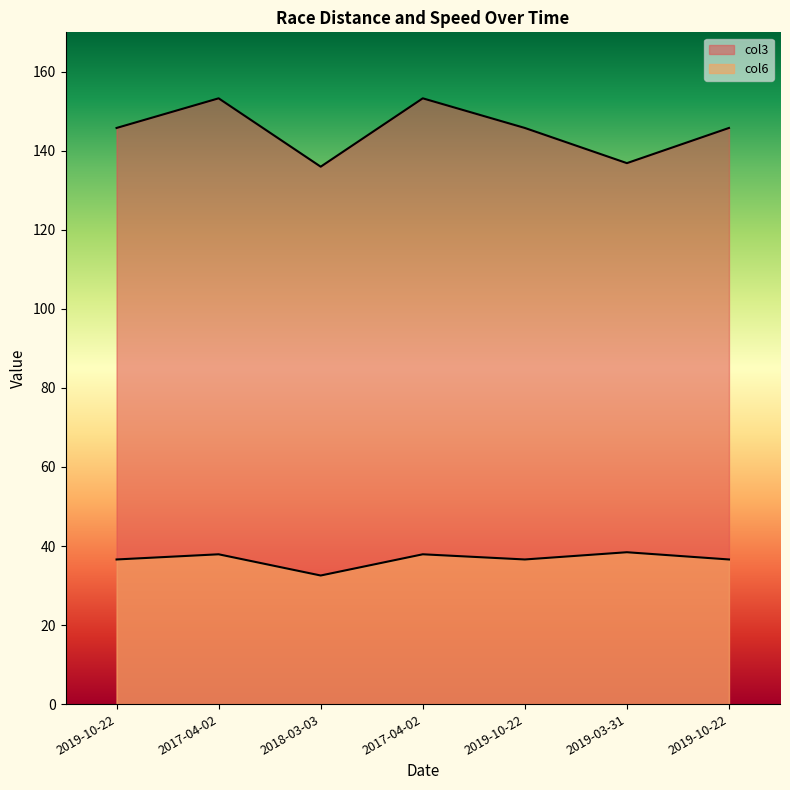

The col3 series shows 136.0 at 2018-03-03. True or false?

True